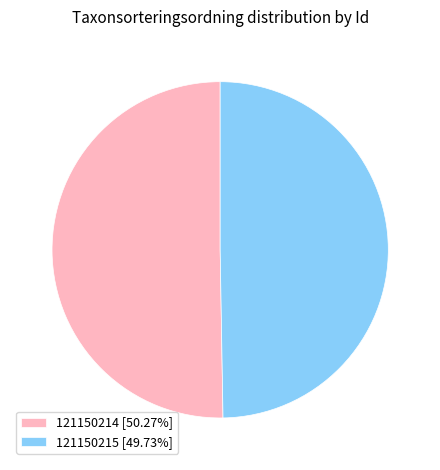

Which slice represents more than half of the pie?

121150214